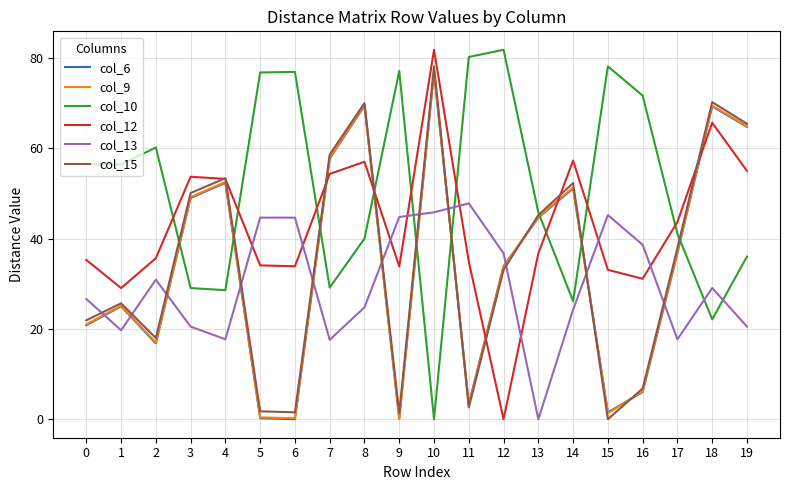

How many categories are shown in the chart?

20